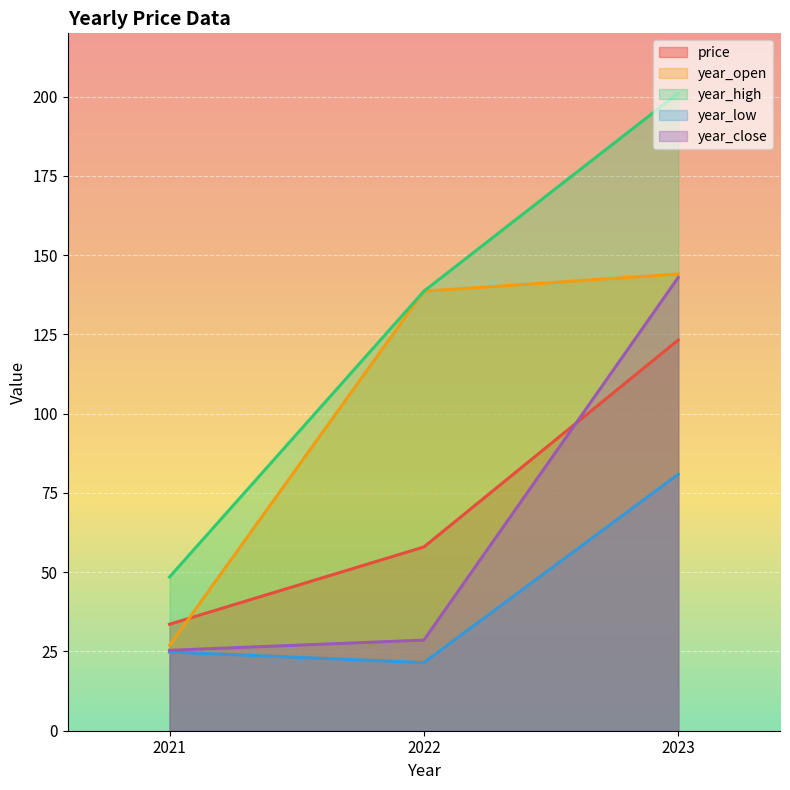

Where is year_open nearest to the value 85?

2022